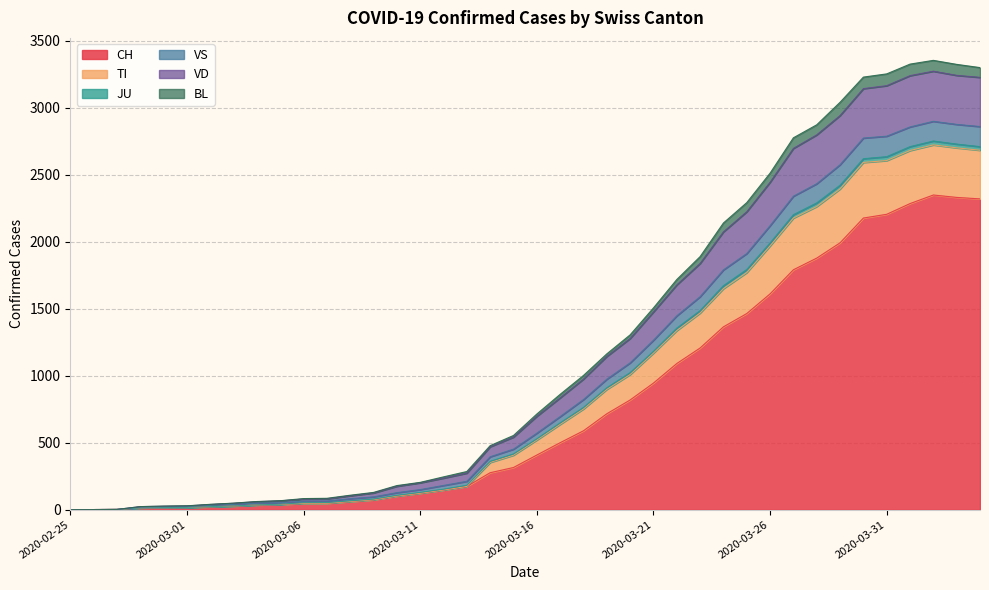

What is the label of the 29th point from the left?

2020-03-24